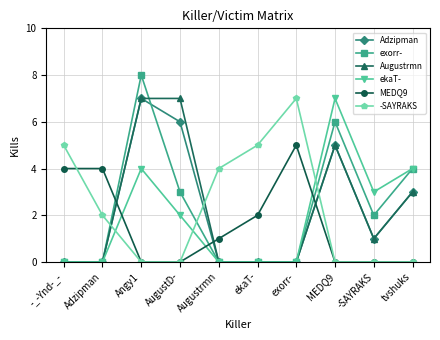

How many distinct data groups are displayed?

6